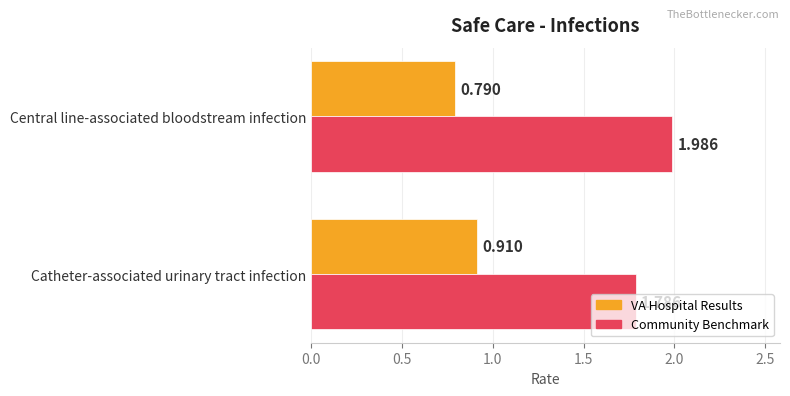

Which label corresponds to the largest value in the chart?

Central line-associated bloodstream infection